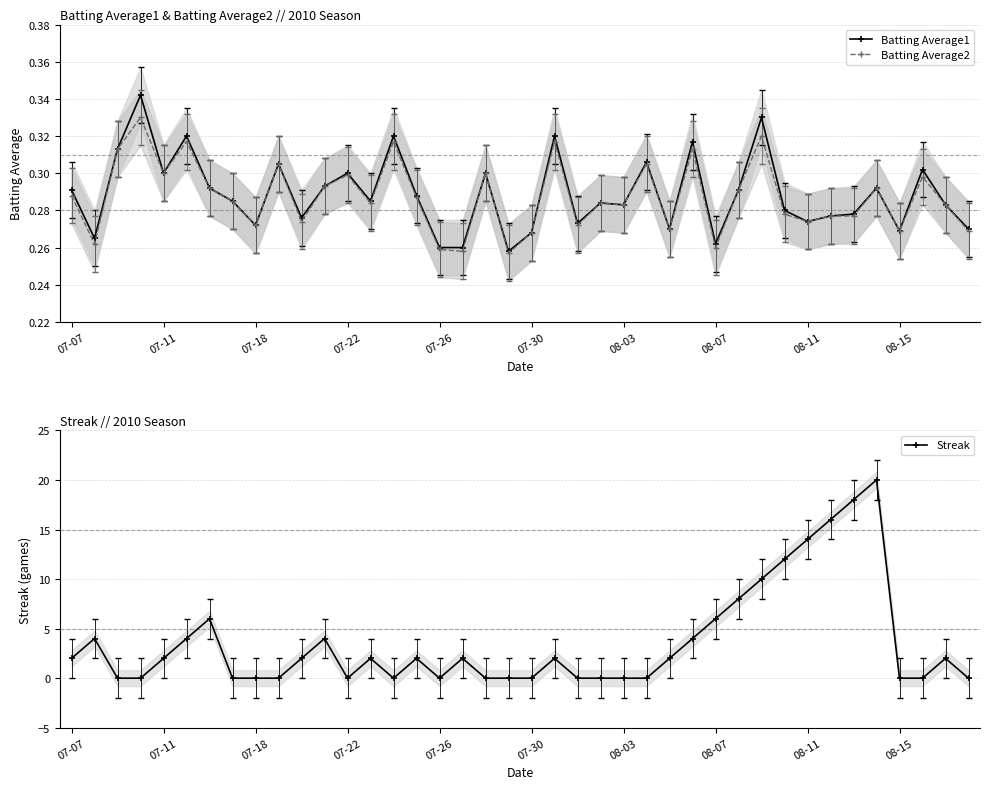

True or false: Batting Average1 has more than 1 interior local peaks.

True